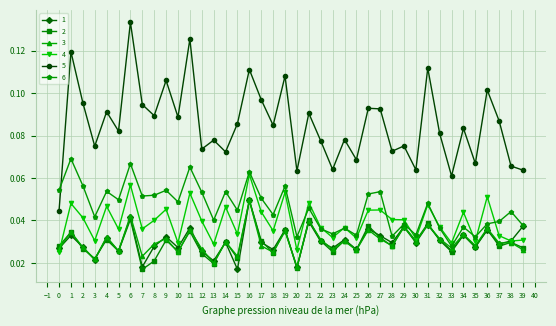

True or false: 3 has more than 0 interior local peaks.

True